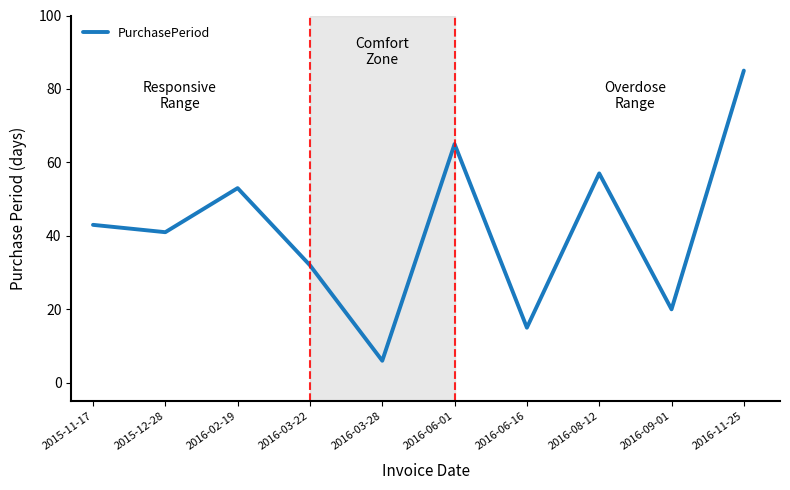

How many categories are shown in the chart?

10